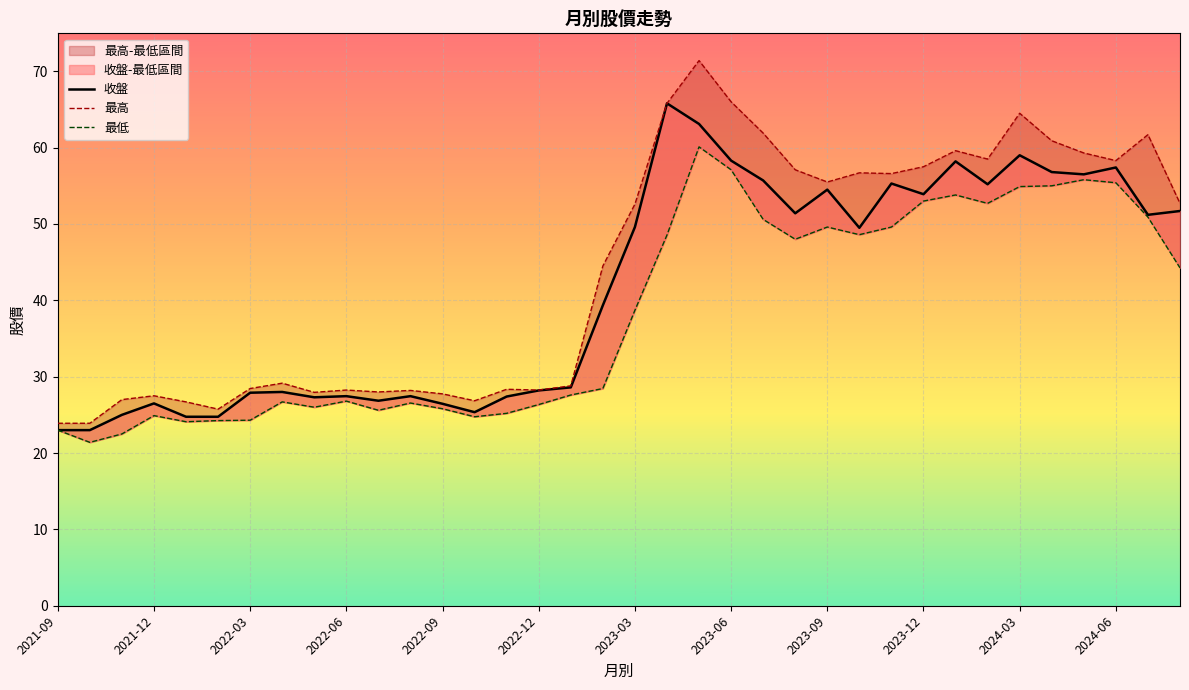

In 收盤, how many points are lower than both neighbors (excluding endpoints)?

9